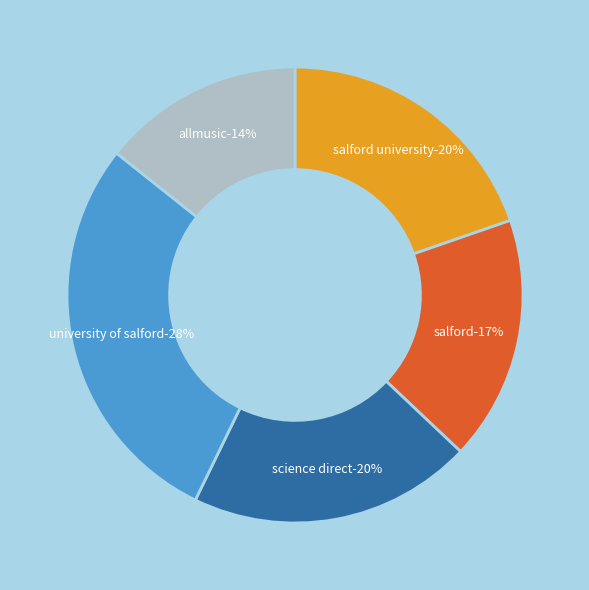

True or false: 3 accounts for 1% of the total.

False